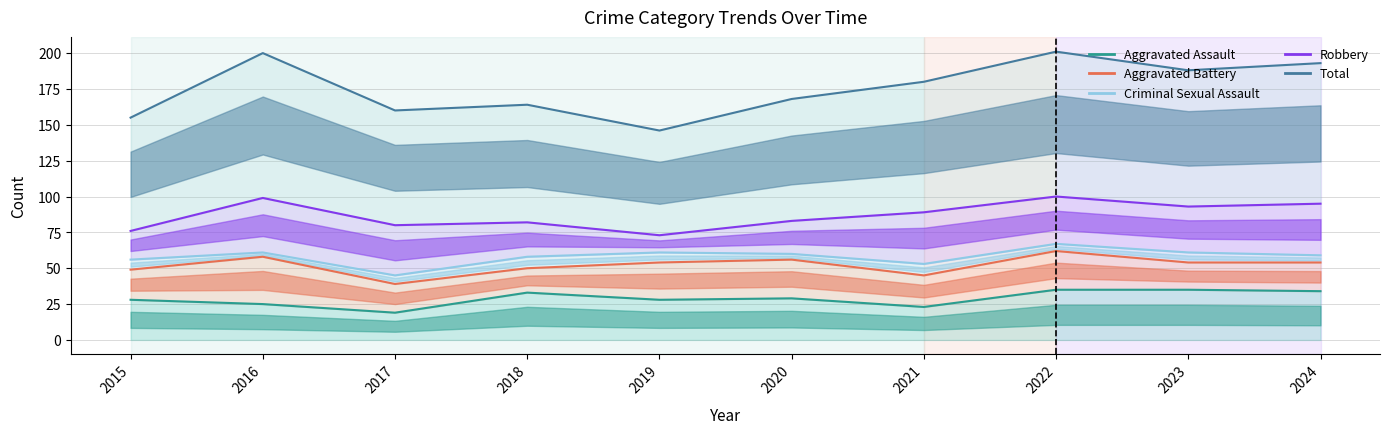

True or false: Criminal Sexual Assault has a value of 88 at 2021.

False